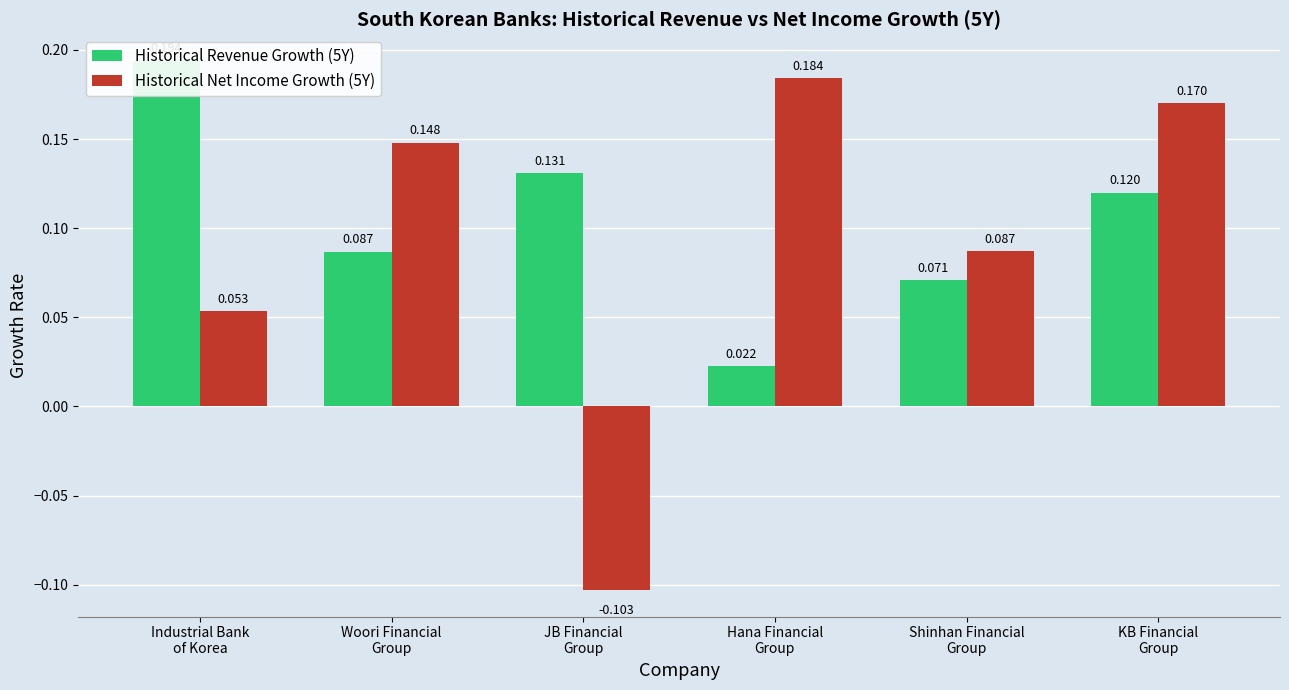

Rank the series by their maximum value, from highest to lowest.

Historical Revenue Growth (5Y), Historical Net Income Growth (5Y)